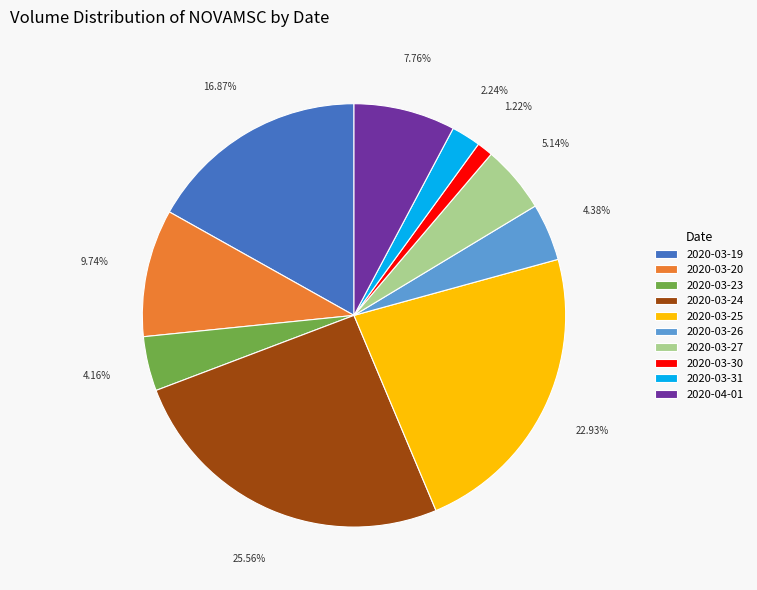

Approximately how many times larger is the value at 2020-03-31 compared to 2020-03-25?

0.1